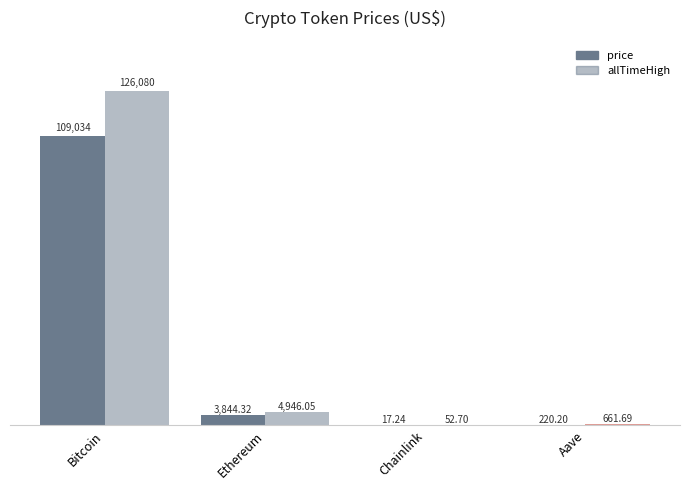

How many groups of bars are there?

4